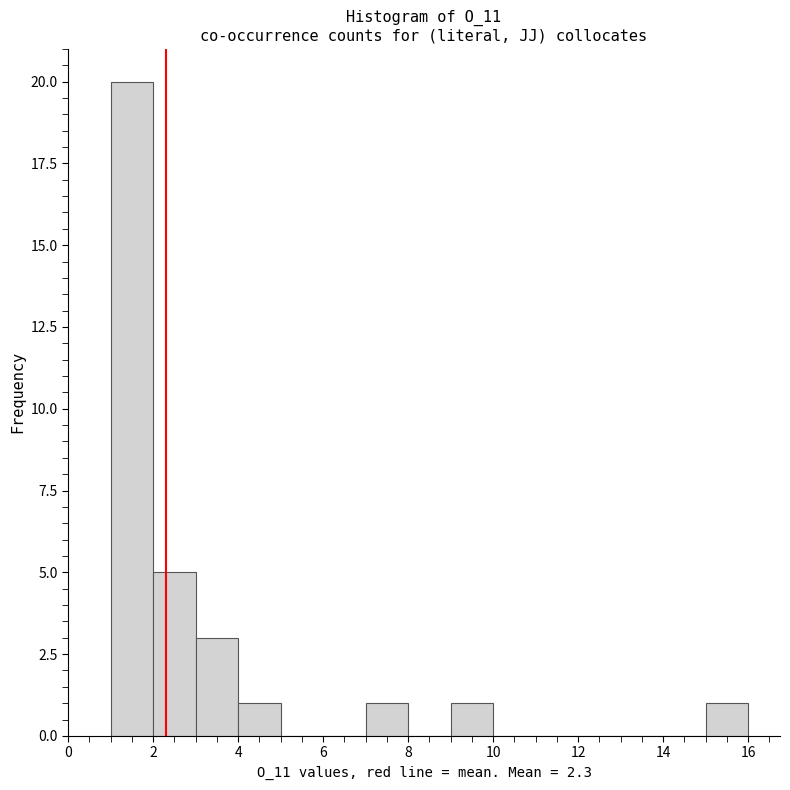

Reading left to right, transcribe this chart: for each bar, give the range it covers on the x-axis and its height. The values are not printed on the chart, so give them approximately, as read against the axis.

1 to 2: 20
2 to 3: 5
3 to 4: 3
4 to 5: 1
5 to 6: 0
6 to 7: 0
7 to 8: 1
8 to 9: 0
9 to 10: 1
10 to 11: 0
11 to 12: 0
12 to 13: 0
13 to 14: 0
14 to 15: 0
15 to 16: 1